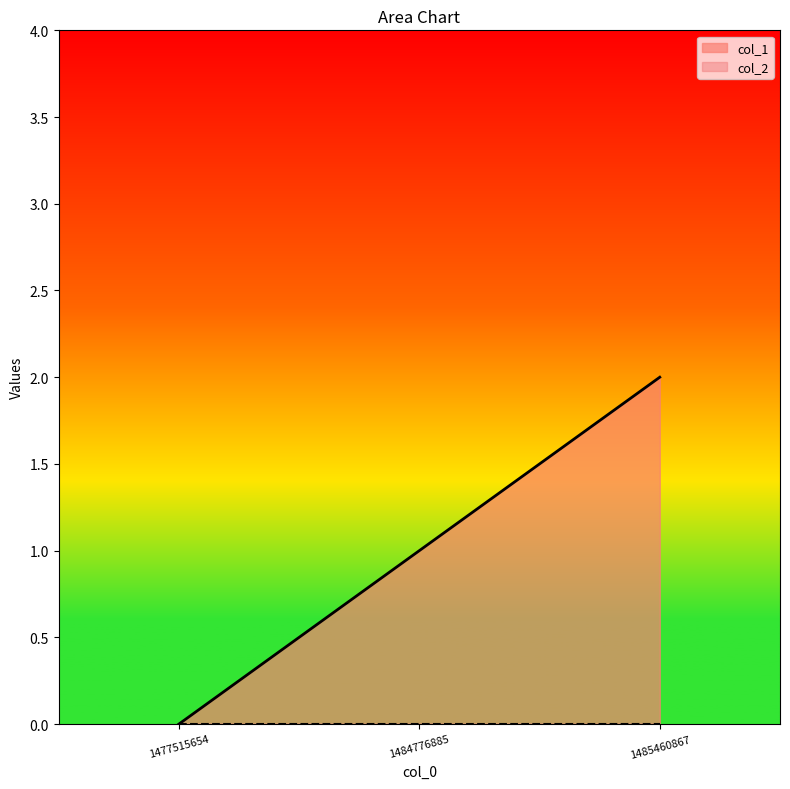

Which has a higher value, 1477515654 or 1485460867?

1485460867